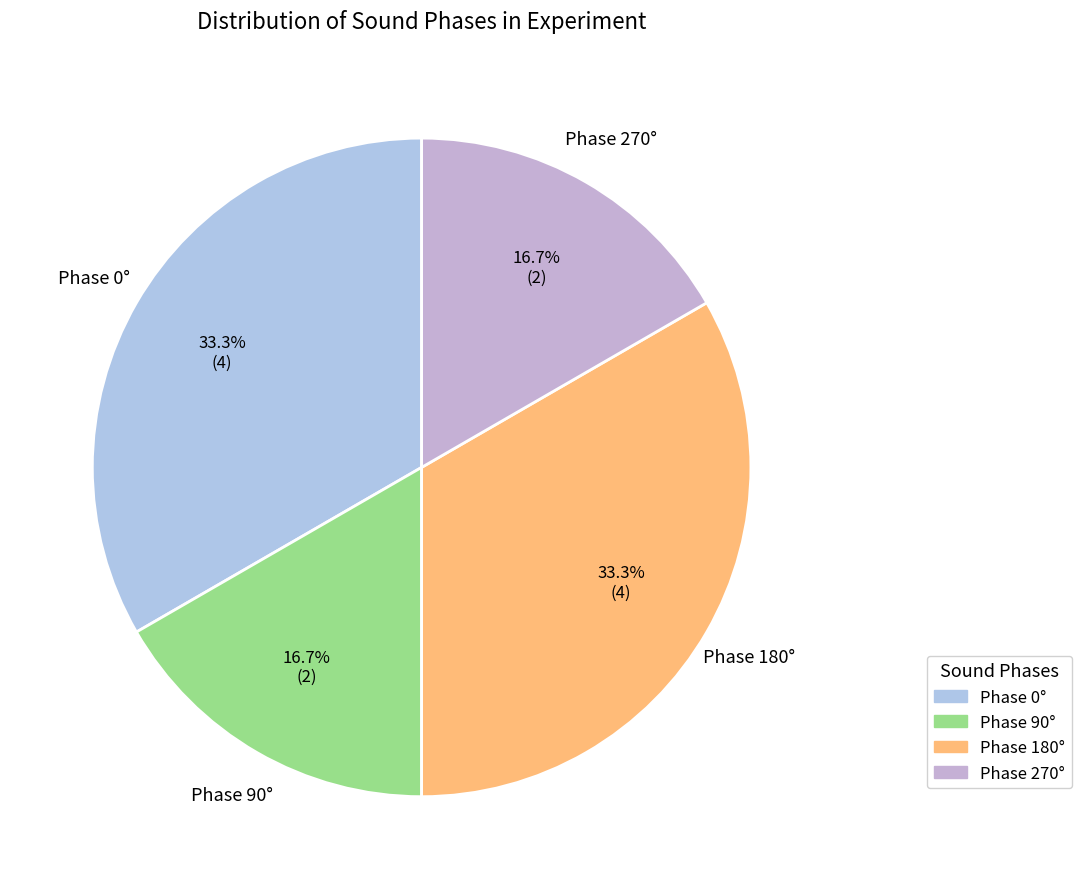

Count the number of slices in the pie.

4